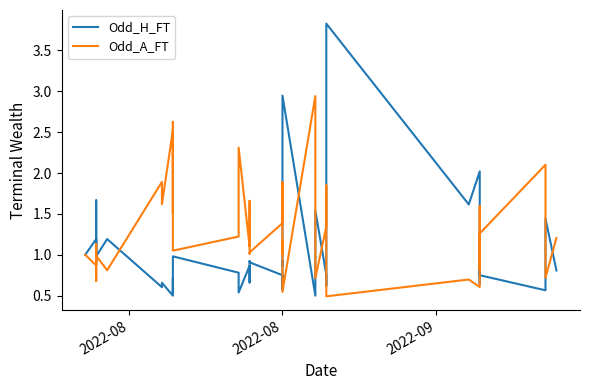

What is the maximum value shown in the chart?

3.8